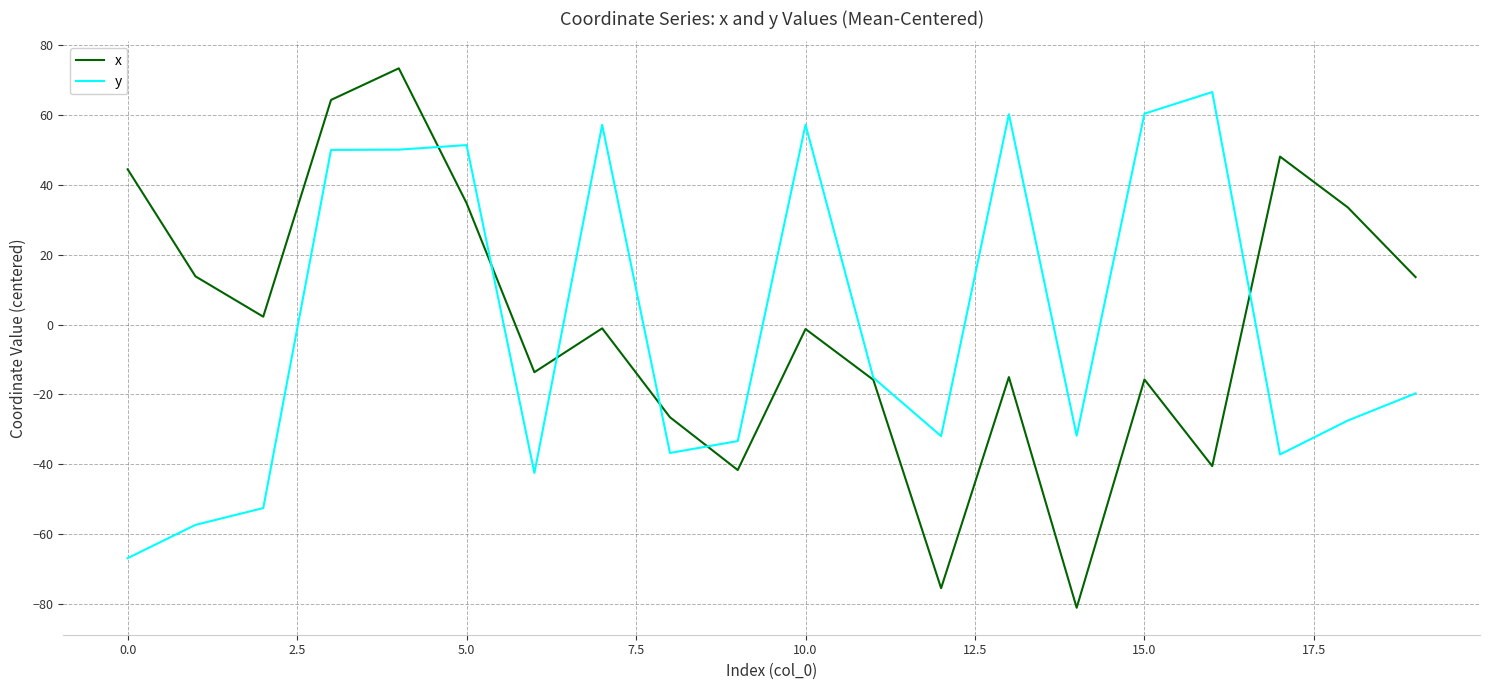

Rank the series by their maximum value, from lowest to highest.

y, x